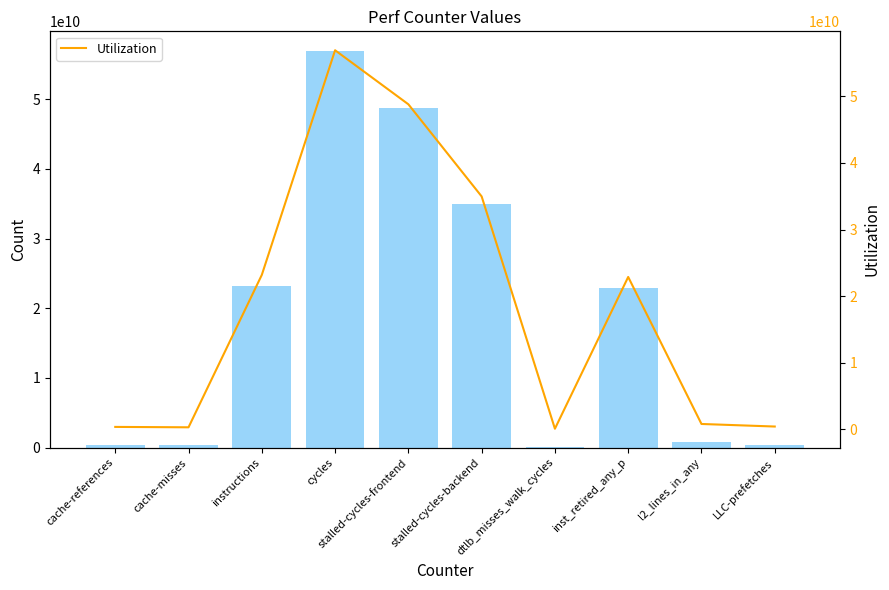

What position from the left is cache-misses?

2